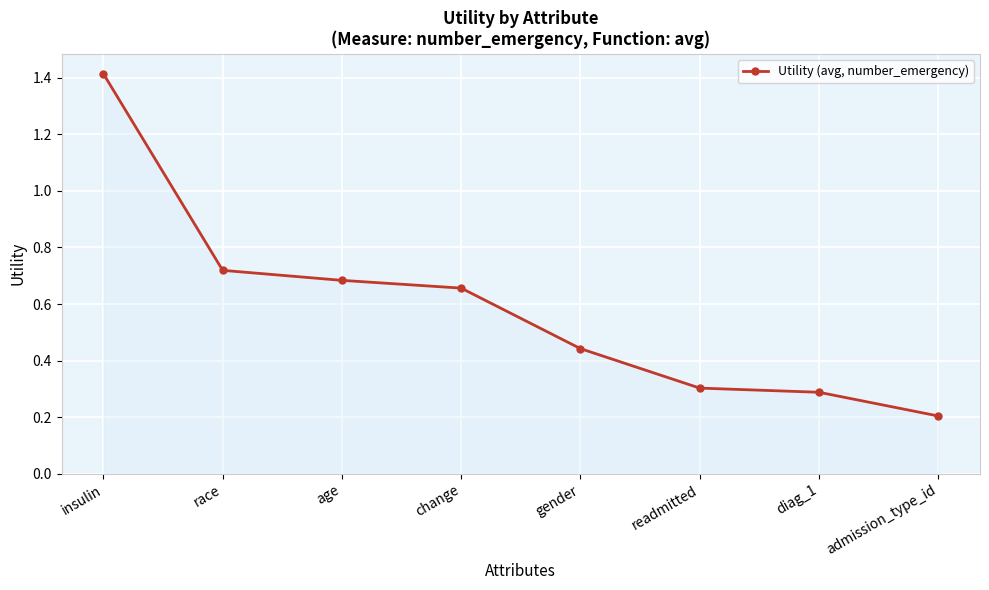

What is the difference between the values at insulin and admission_type_id?

1.2